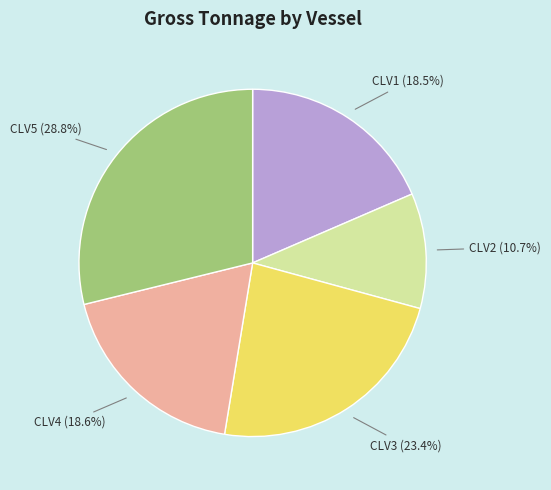

What portion of the pie excludes CLV1?

81.5%